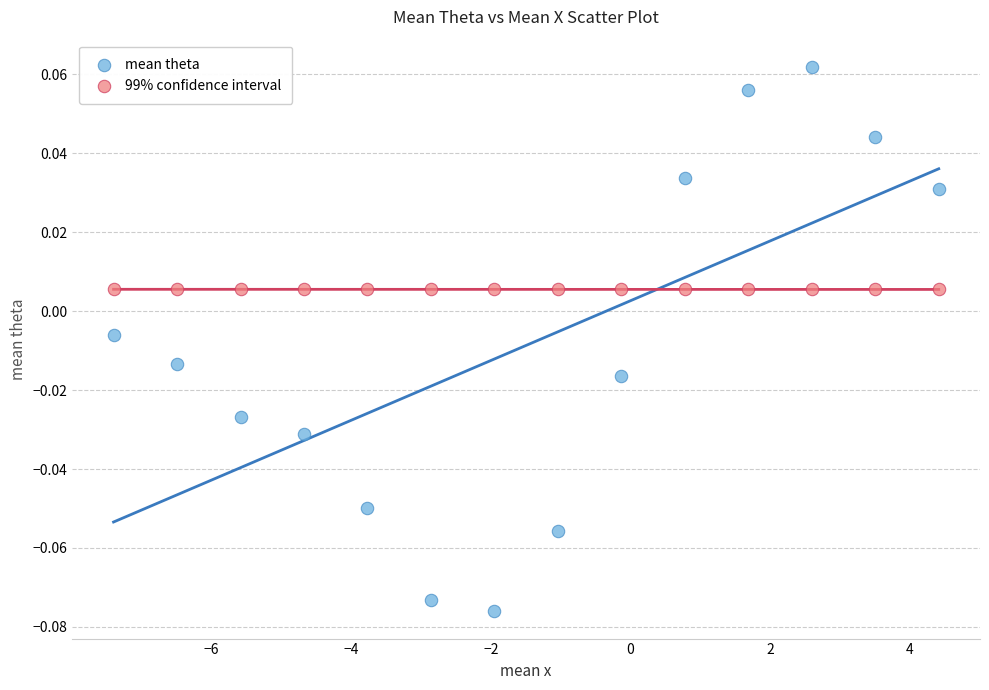

Which series contains the lowest Y value?

mean theta